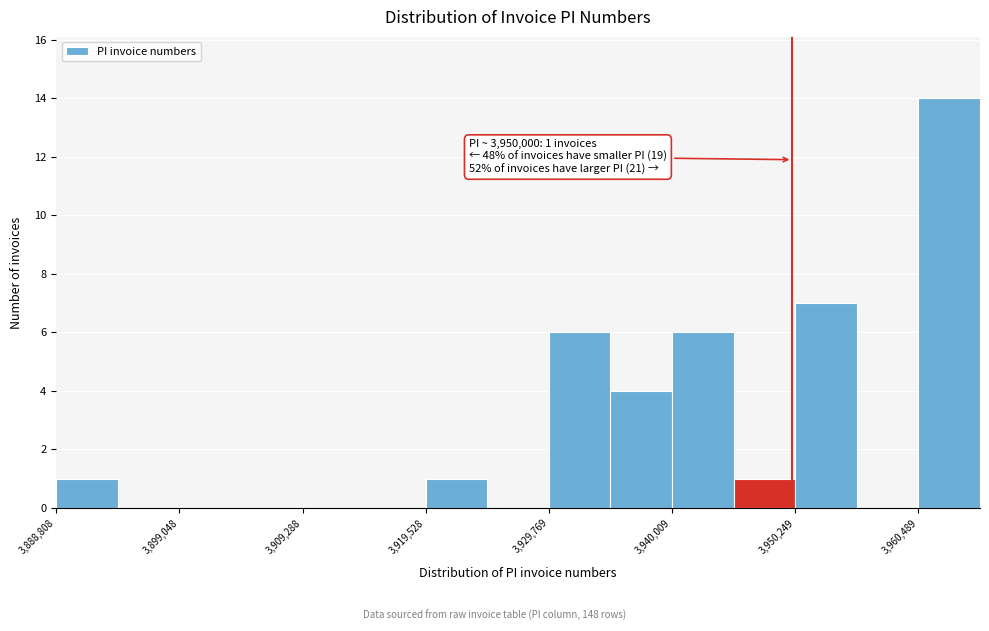

Read against the x-axis, roughly where is the centre of the tallest bar?

3964000